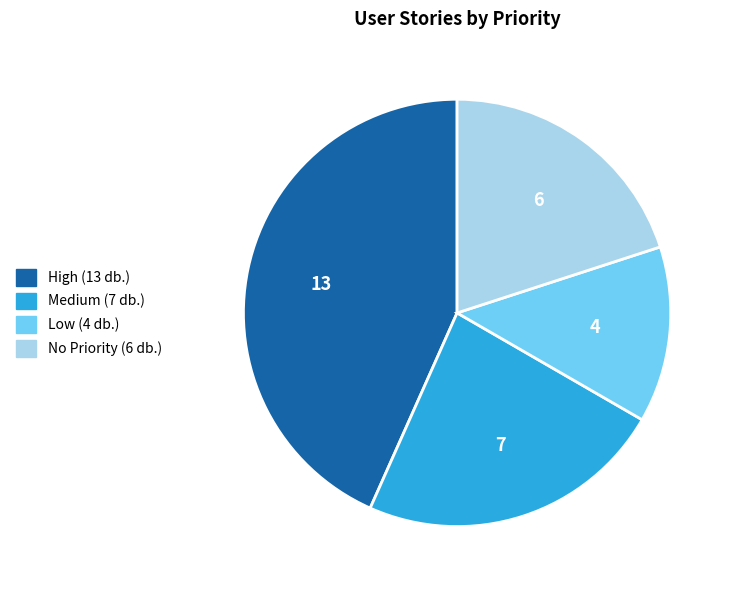

Does any single category account for the majority?

No